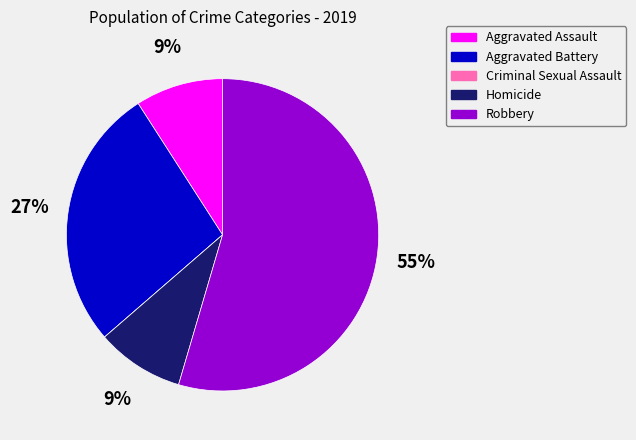

To the nearest percent, what percentage of the pie is Aggravated Battery?

27%